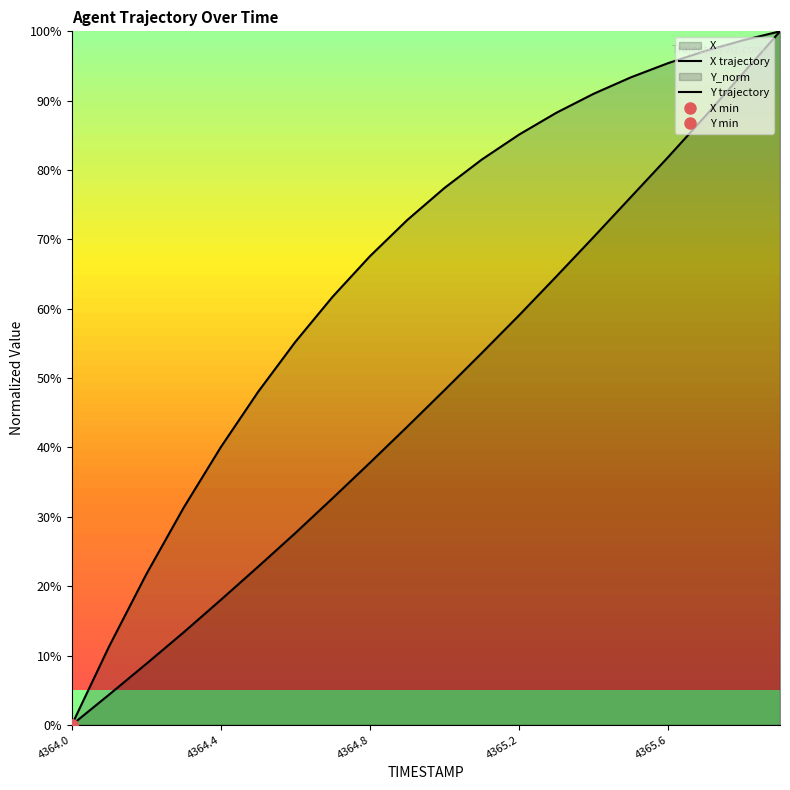

At which category is the sum across all series the highest?

19